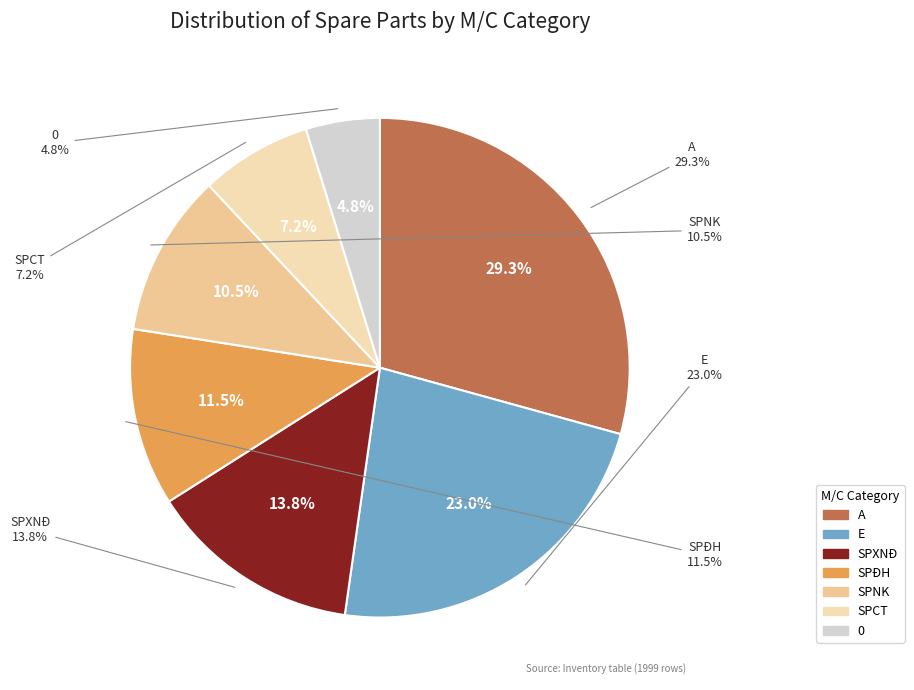

True or false: 0 accounts for 5% of the total.

True